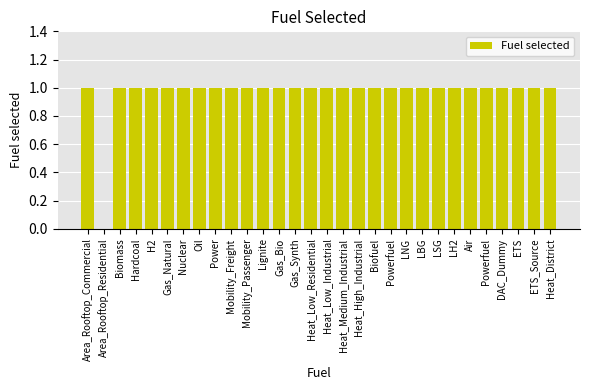

What is the label of the 6th bar from the left?

Gas_Natural